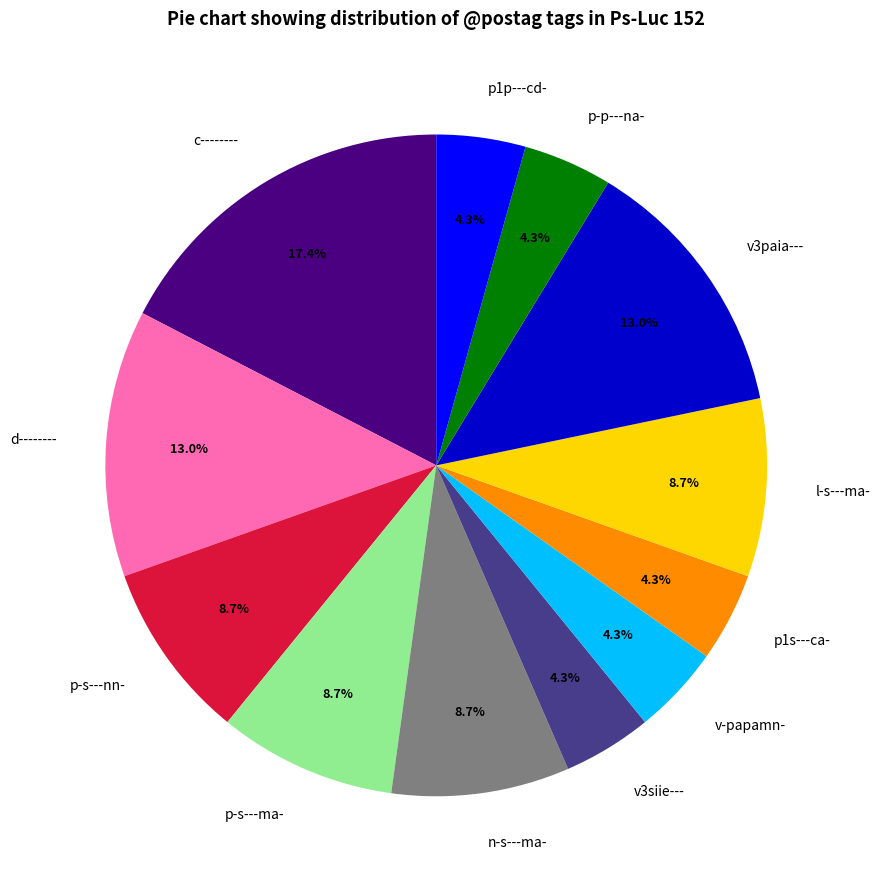

To the nearest percent, what portion does p1s---ca- represent?

4%